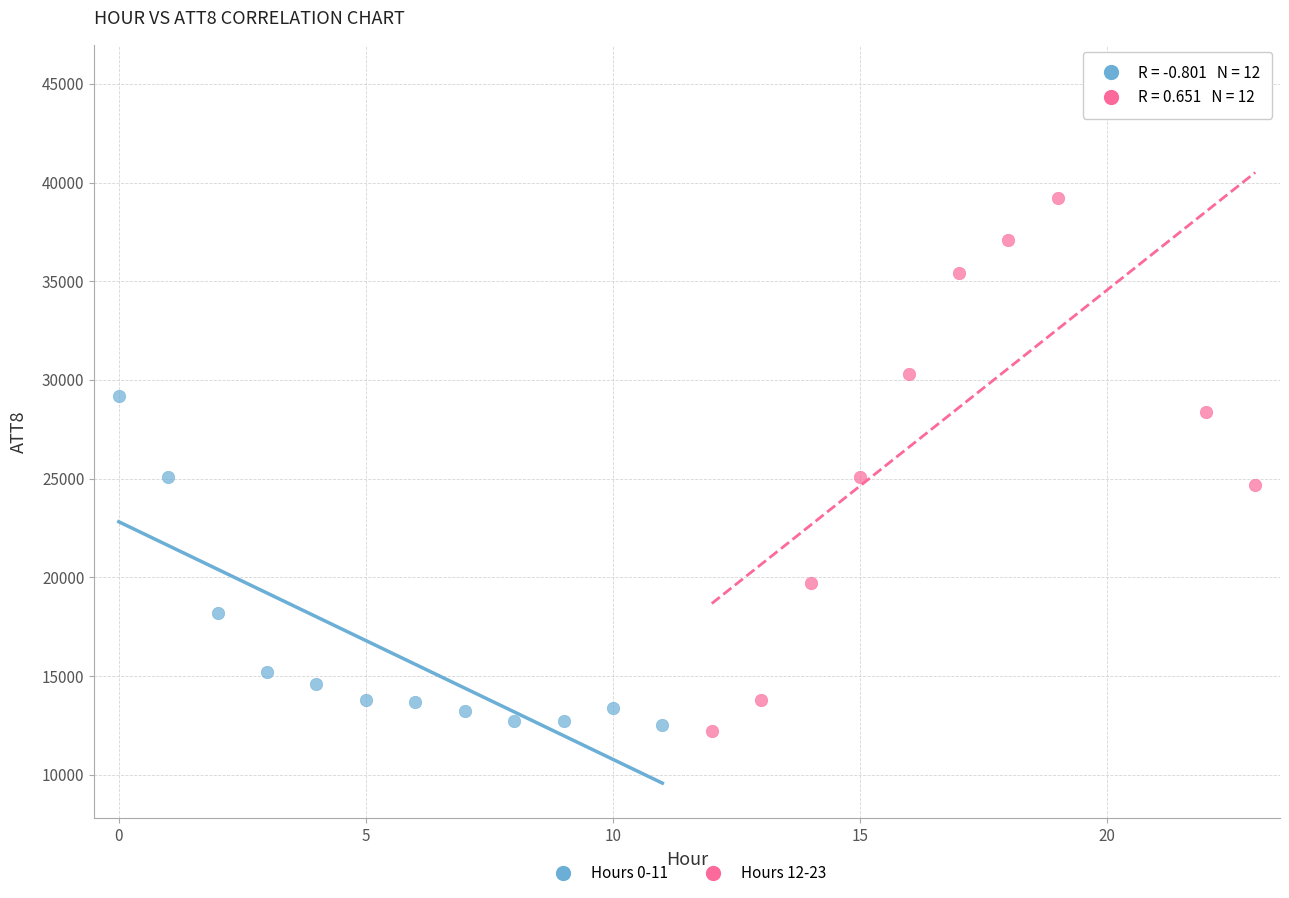

Which series has the widest spread of Y values?

Hours 12-23